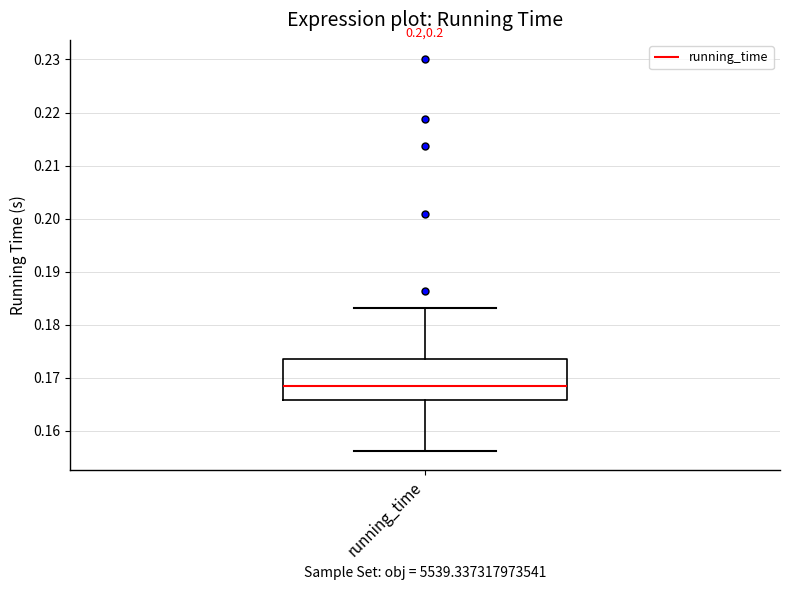

Where does the upper whisker of the box for running_time end on the y-axis? The values are not printed on the chart, so give them approximately, as read against the axis.

0.183